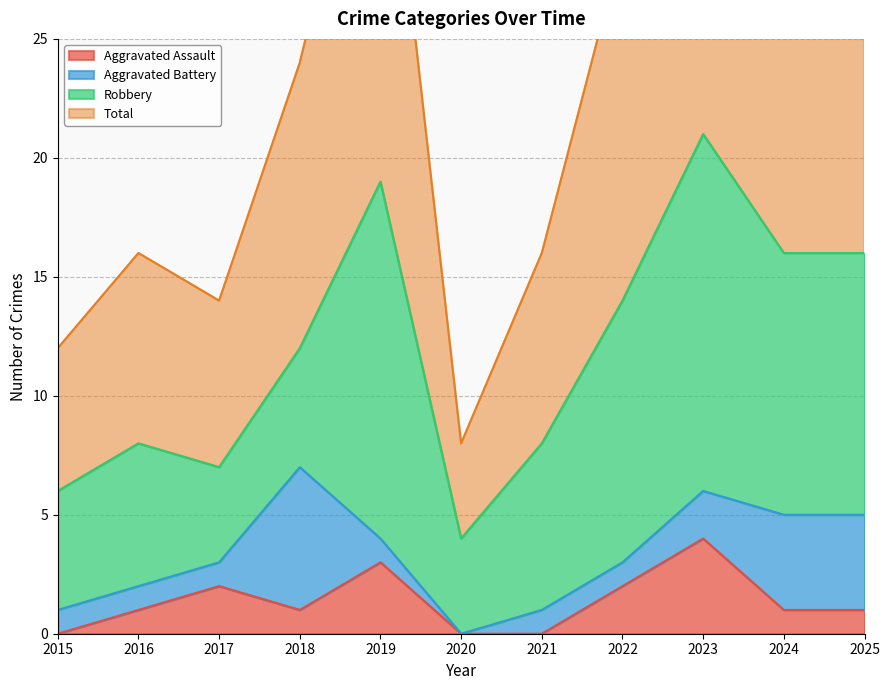

How many interior local valleys does the Aggravated Assault series have?

1